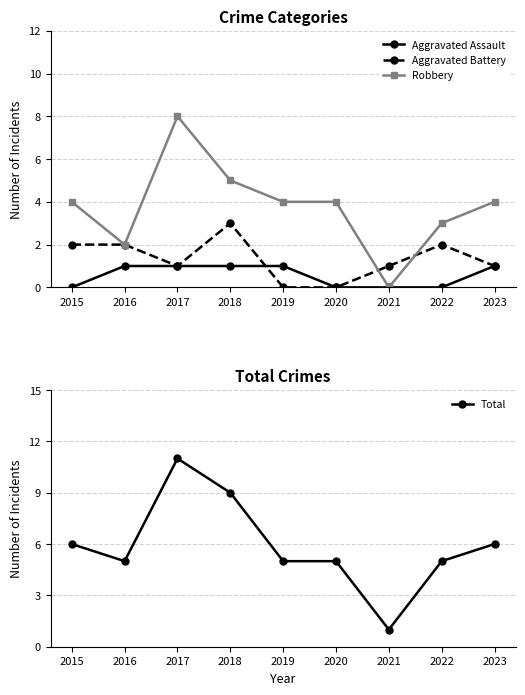

Reading left to right, extract all data points from this chart.

Aggravated Assault: 2015=0	2016=1	2017=1	2018=1	2019=1	2020=0	2021=0	2022=0	2023=1
Aggravated Battery: 2015=2	2016=2	2017=1	2018=3	2019=0	2020=0	2021=1	2022=2	2023=1
Robbery: 2015=4	2016=2	2017=8	2018=5	2019=4	2020=4	2021=0	2022=3	2023=4
Total: 2015=6	2016=5	2017=11	2018=9	2019=5	2020=5	2021=1	2022=5	2023=6